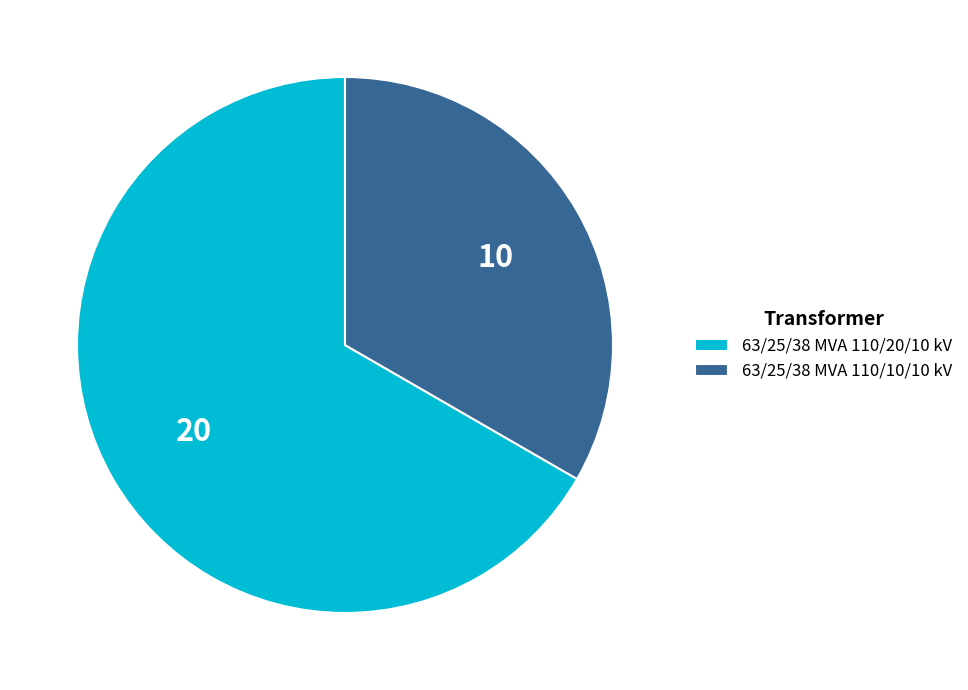

Does any single category account for the majority?

Yes